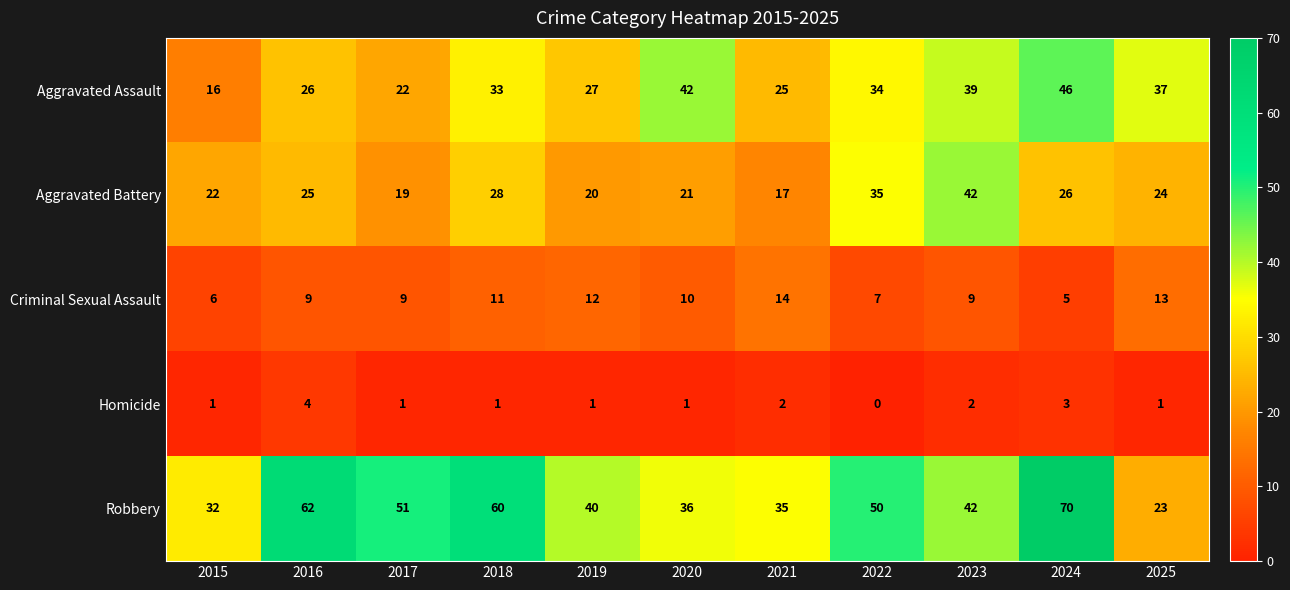

Rank the categories by Aggravated Battery value from lowest to highest.

2021, 2017, 2019, 2020, 2015, 2025, 2016, 2024, 2018, 2022, 2023